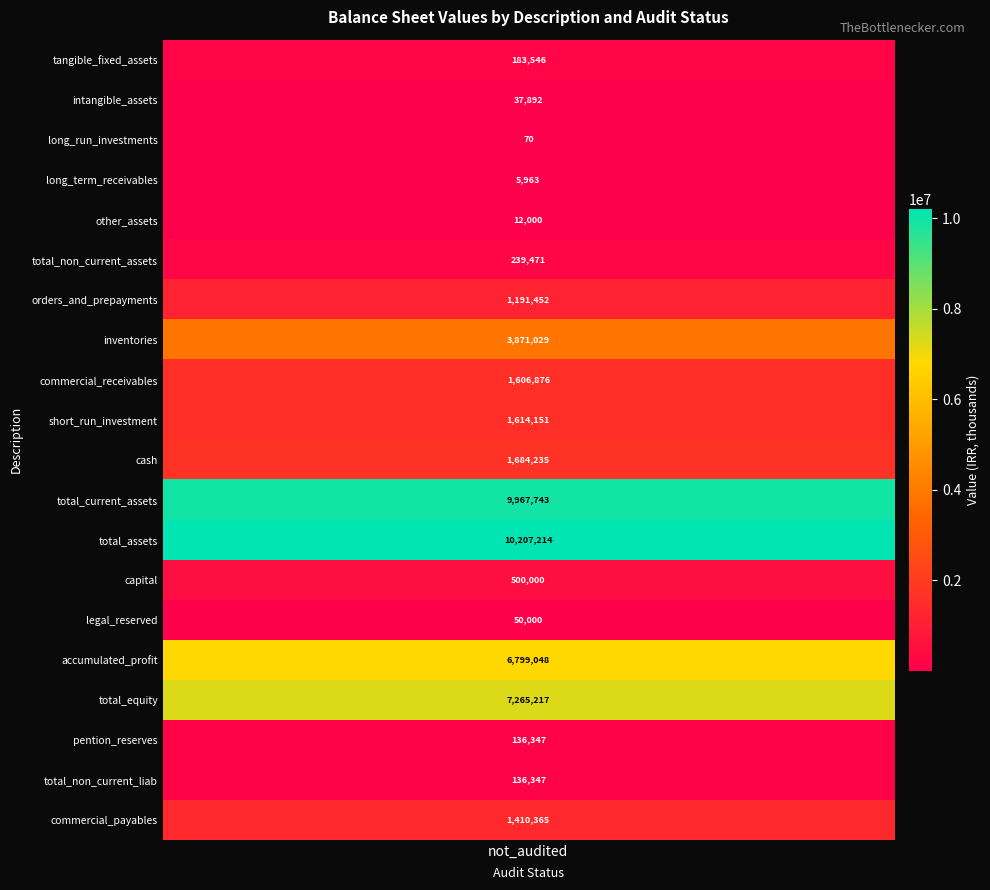

Is it true that the value at capital is 188280?

False